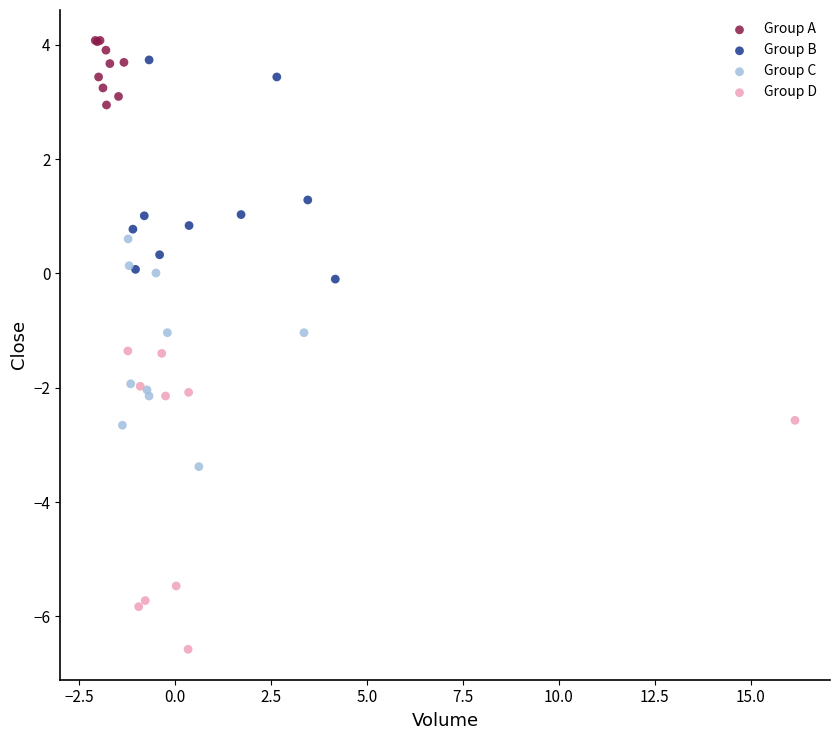

Which series reaches the minimum Y coordinate?

Group D